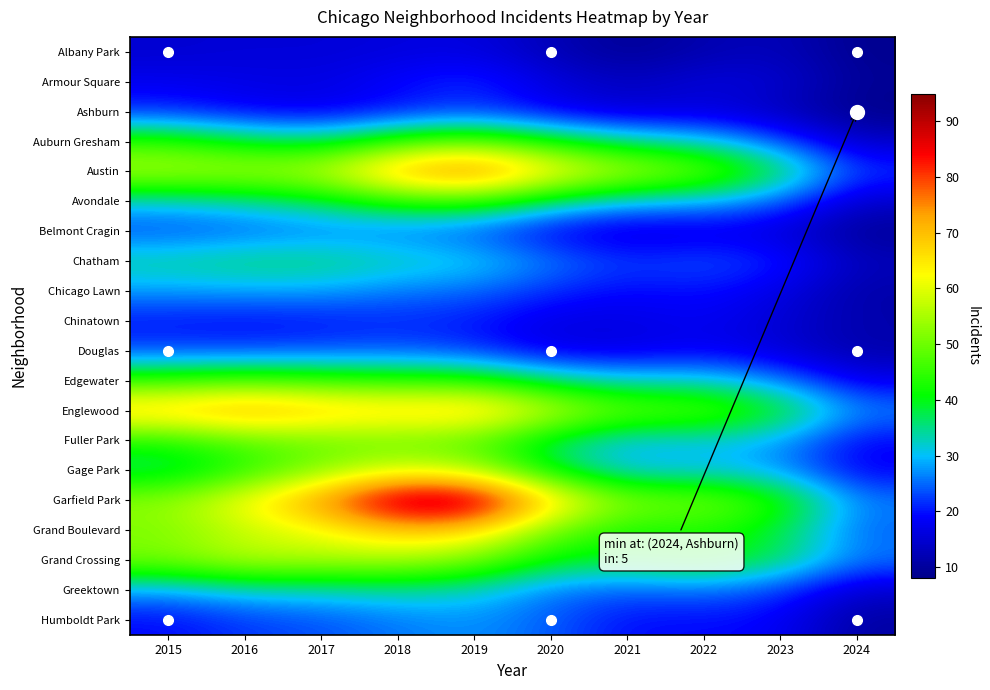

Reading left to right, extract all data points from this chart.

Albany Park: 2015=14.8	2016=15.5	2017=15.3	2018=16.1	2019=16.5	2020=12.5	2021=9.0	2022=11.8	2023=12.9	2024=8.5
Armour Square: 2015=17.8	2016=17.0	2017=16.6	2018=19.3	2019=21.9	2020=16.2	2021=13.1	2022=16.1	2023=15.1	2024=9.4
Ashburn: 2015=21.3	2016=18.4	2017=17.1	2018=19.8	2019=22.0	2020=17.9	2021=14.9	2022=15.8	2023=12.9	2024=8.1
Auburn Gresham: 2015=45.0	2016=39.1	2017=36.9	2018=45.5	2019=49.5	2020=41.4	2021=35.0	2022=32.0	2023=23.9	2024=14.0
Austin: 2015=56.2	2016=55.6	2017=57.3	2018=73.4	2019=80.2	2020=65.6	2021=56.6	2022=51.1	2023=38.5	2024=22.4
Avondale: 2015=31.1	2016=33.2	2017=37.0	2018=43.4	2019=44.4	2020=35.1	2021=30.0	2022=29.1	2023=24.4	2024=14.2
Belmont Cragin: 2015=23.0	2016=24.1	2017=25.5	2018=25.2	2019=23.1	2020=17.8	2021=14.8	2022=16.2	2023=15.6	2024=9.2
Chatham: 2015=34.7	2016=36.3	2017=36.3	2018=33.6	2019=31.9	2020=26.2	2021=22.3	2022=23.9	2023=21.3	2024=12.9
Chicago Lawn: 2015=27.8	2016=28.4	2017=28.1	2018=25.8	2019=24.9	2020=21.4	2021=18.9	2022=20.0	2023=16.7	2024=10.9
Chinatown: 2015=19.8	2016=19.0	2017=19.8	2018=21.0	2019=20.1	2020=16.4	2021=16.6	2022=18.2	2023=15.1	2024=11.4
Douglas: 2015=23.1	2016=23.0	2017=23.5	2018=23.9	2019=21.9	2020=16.7	2021=16.4	2022=18.1	2023=15.4	2024=11.2
Edgewater: 2015=45.1	2016=47.5	2017=45.6	2018=44.2	2019=43.9	2020=36.1	2021=32.0	2022=32.4	2023=26.7	2024=17.4
Englewood: 2015=69.7	2016=74.4	2017=70.2	2018=68.4	2019=70.2	2020=58.4	2021=49.7	2022=49.2	2023=40.8	2024=26.8
Fuller Park: 2015=42.5	2016=47.7	2017=49.2	2018=49.0	2019=47.0	2020=36.3	2021=29.7	2022=30.8	2023=28.0	2024=18.7
Gage Park: 2015=35.6	2016=43.3	2017=51.9	2018=59.5	2019=55.7	2020=38.8	2021=29.4	2022=30.5	2023=27.6	2024=18.0
Garfield Park: 2015=53.1	2016=62.9	2017=75.5	2018=94.8	2019=94.9	2020=67.7	2021=51.5	2022=51.3	2023=43.6	2024=26.3
Grand Boulevard: 2015=51.0	2016=57.3	2017=61.2	2018=68.9	2019=66.9	2020=50.0	2021=41.9	2022=43.2	2023=38.0	2024=24.4
Grand Crossing: 2015=51.3	2016=56.7	2017=55.4	2018=55.3	2019=50.8	2020=39.9	2021=39.1	2022=42.2	2023=37.0	2024=25.9
Greektown: 2015=27.9	2016=31.6	2017=32.1	2018=33.5	2019=31.8	2020=25.7	2021=24.0	2022=25.5	2023=22.1	2024=14.4
Humboldt Park: 2015=19.2	2016=22.2	2017=23.5	2018=25.8	2019=27.4	2020=24.3	2021=19.4	2022=19.5	2023=18.6	2024=10.3